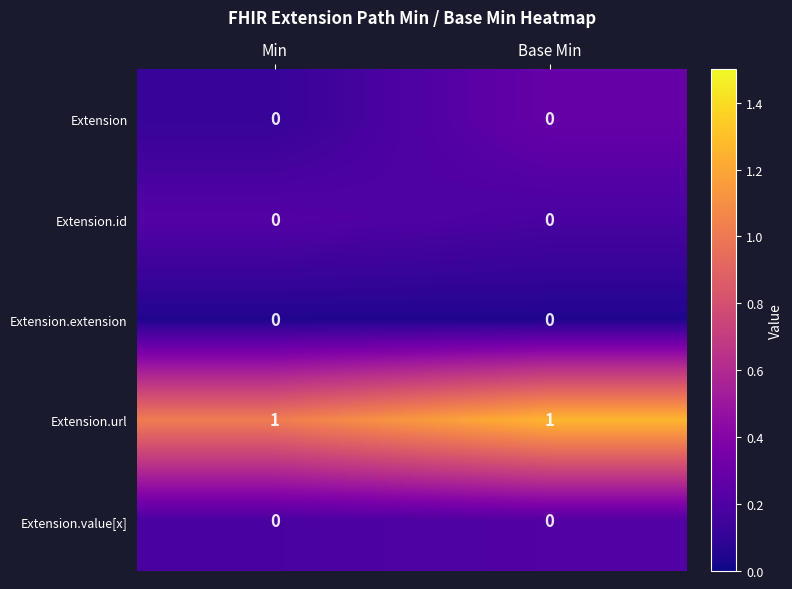

True or false: Extension.url has a value of 2 at Base Min.

False